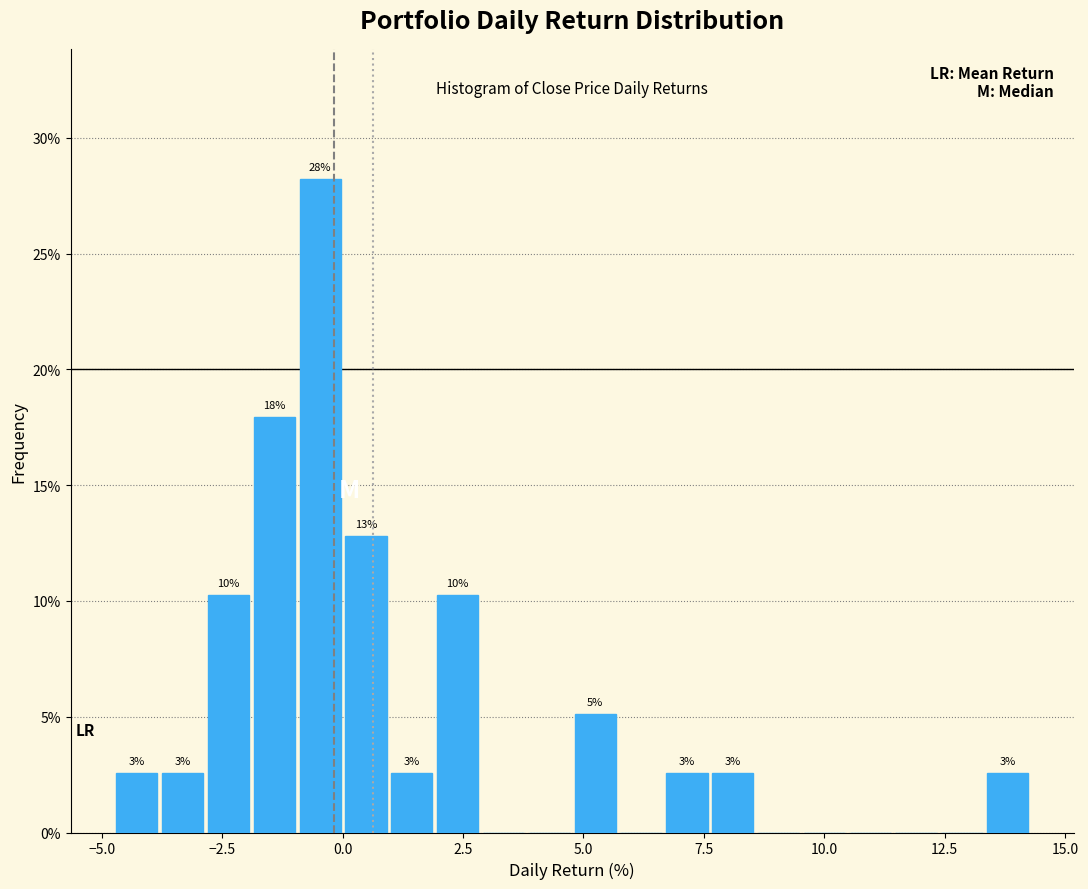

Around what value on the x-axis is the tallest bar? Give the approximate position of its centre, as read against the axis.

-0.5